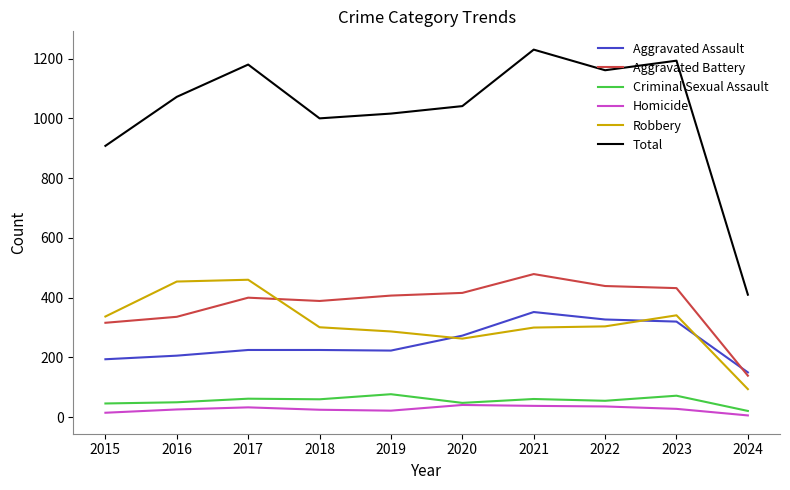

Which label corresponds to the largest value in the chart?

2021